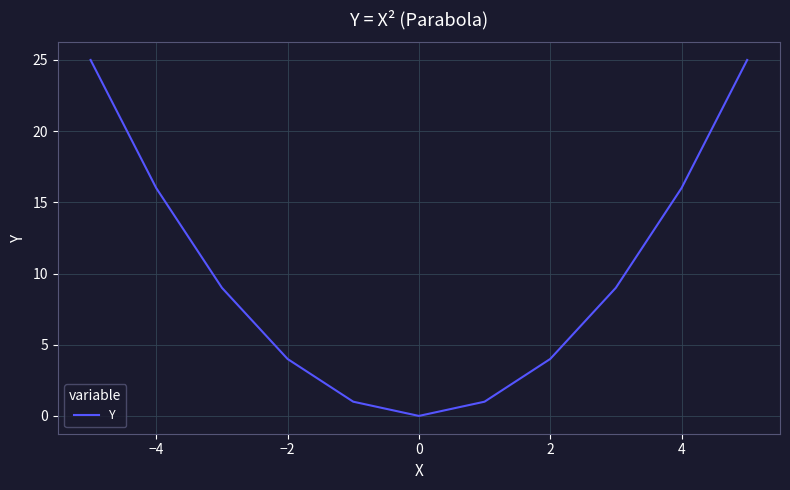

What is the maximum value shown in the chart?

25